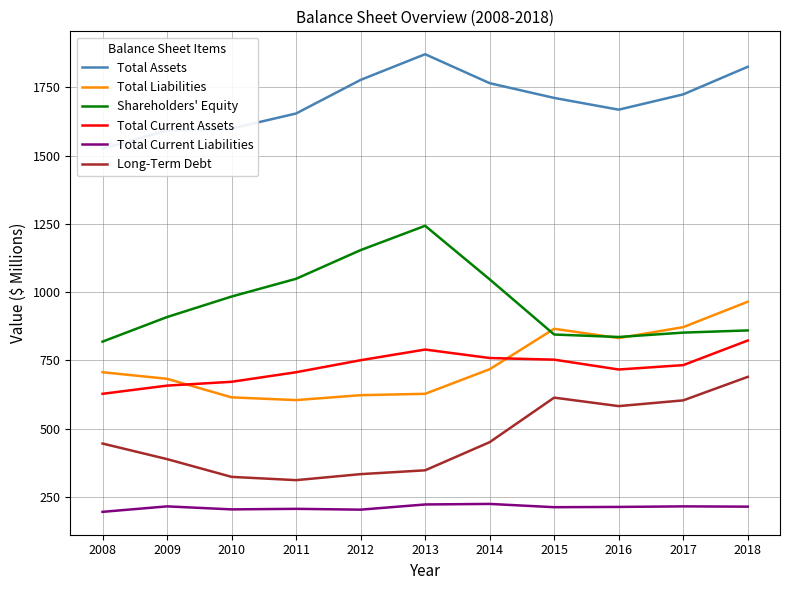

Reading left to right, what are all the values shown in this chart?

Total Assets: 2008=1525	2009=1592	2010=1599	2011=1654	2012=1777	2013=1871	2014=1765	2015=1711	2016=1668	2017=1724	2018=1825
Total Liabilities: 2008=707	2009=683	2010=615	2011=605	2012=623	2013=628	2014=718	2015=866	2016=832	2017=872	2018=965
Shareholders' Equity: 2008=819	2009=909	2010=984	2011=1049	2012=1154	2013=1243	2014=1047	2015=845	2016=836	2017=852	2018=860
Total Current Assets: 2008=628	2009=658	2010=672	2011=707	2012=751	2013=790	2014=759	2015=753	2016=717	2017=733	2018=823
Total Current Liabilities: 2008=196	2009=216	2010=205	2011=207	2012=204	2013=223	2014=225	2015=213	2016=214	2017=216	2018=215
Long-Term Debt: 2008=446	2009=389	2010=324	2011=312	2012=334	2013=348	2014=451	2015=614	2016=583	2017=604	2018=690